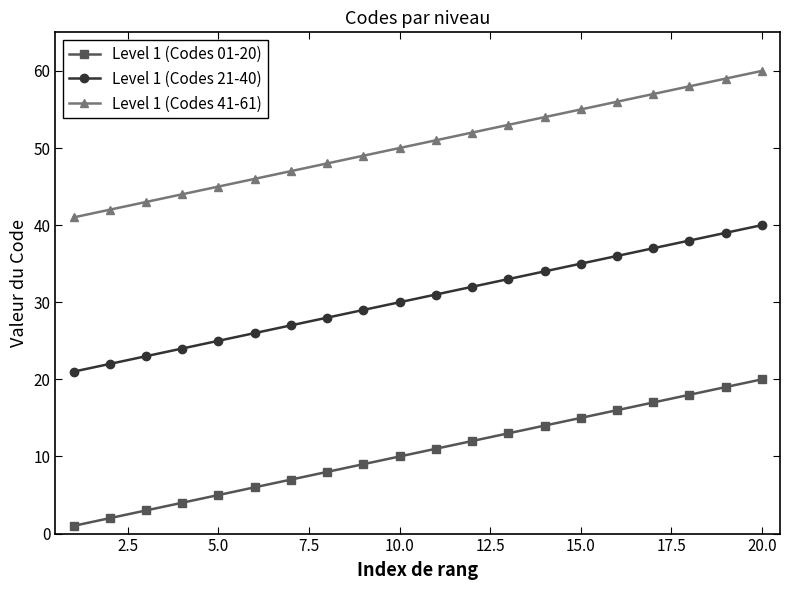

What is the lowest value of the Level 1 (Codes 21-40) series?

21